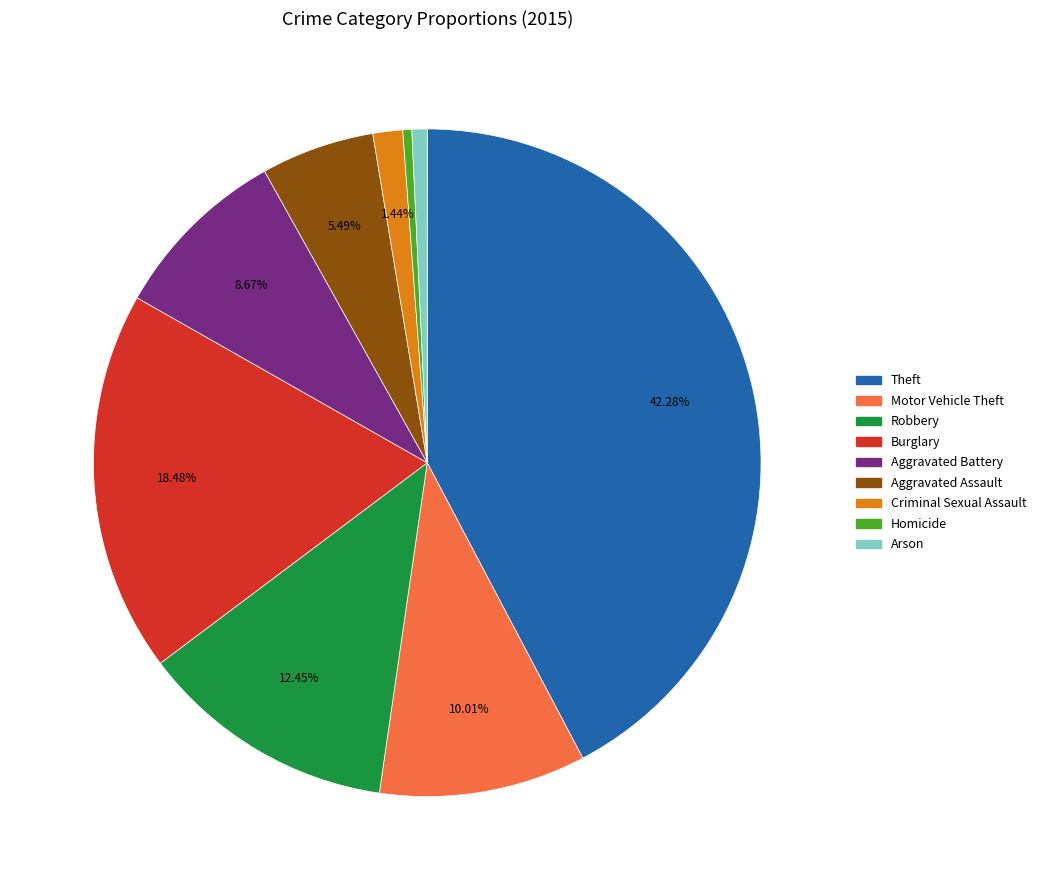

True or false: Robbery accounts for 1% of the total.

False